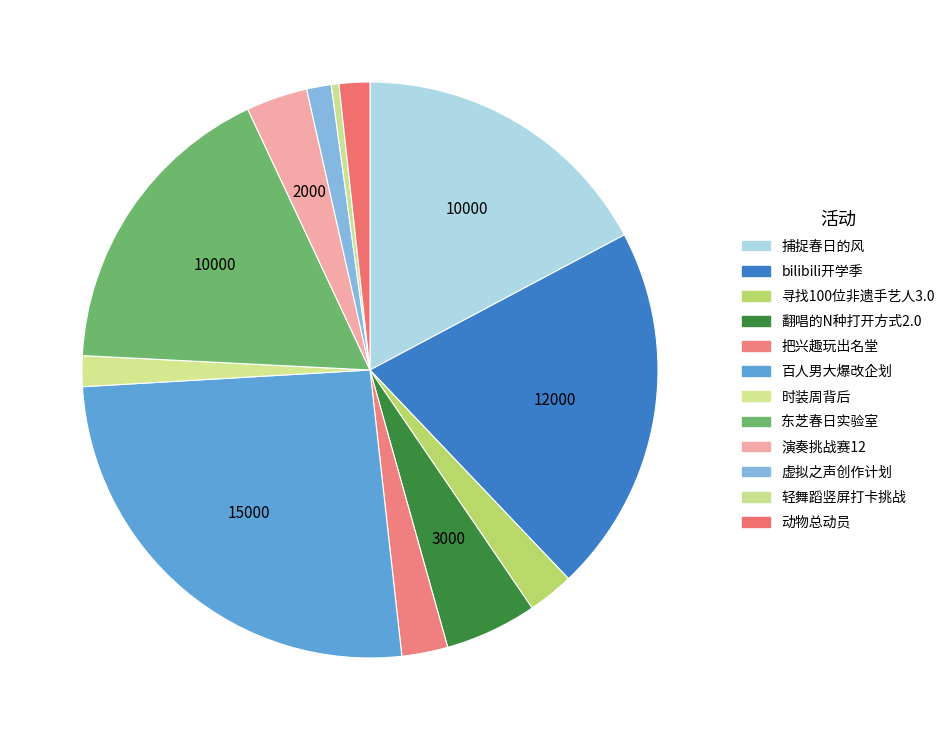

The 百人男大爆改企划 slice represents 26% of the pie. True or false?

True